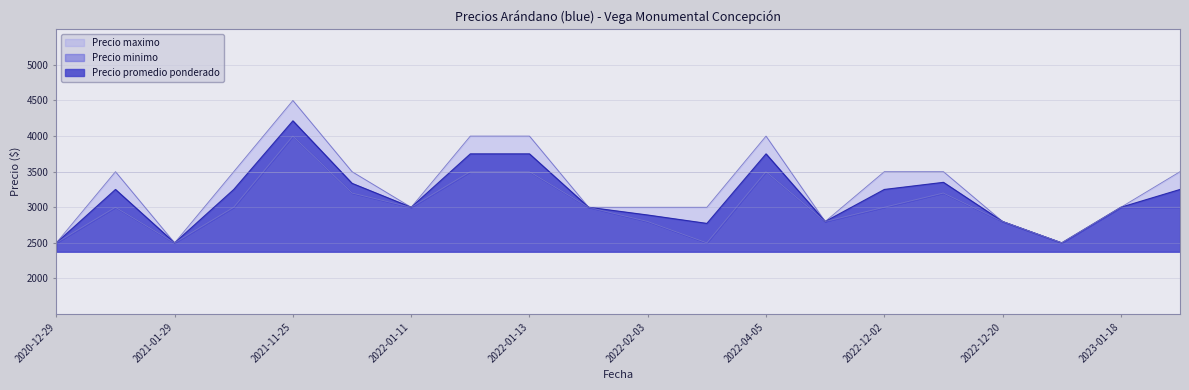

Which series has the largest range (max minus min)?

Precio maximo